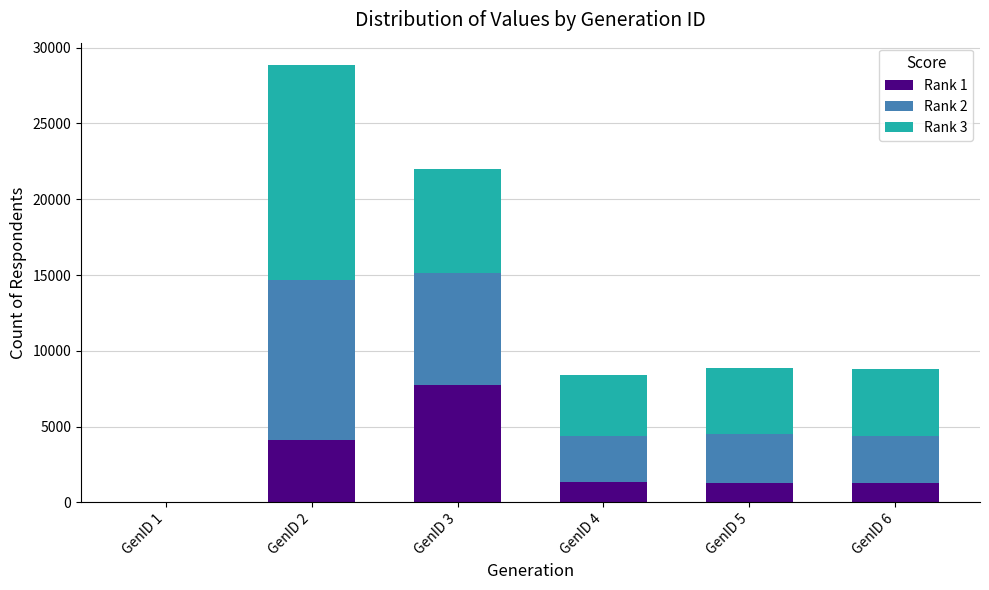

The value of Rank 1 at GenID 3 is 7750.9. True or false?

True